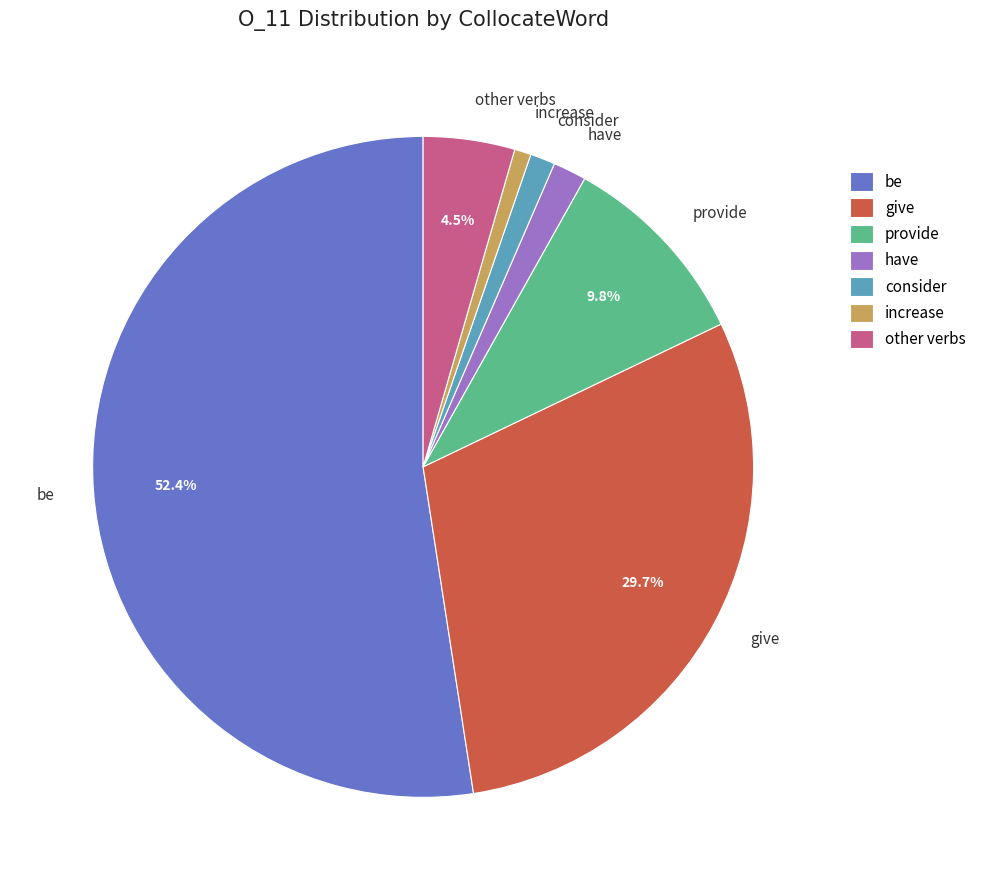

To the nearest percent, what is the combined percentage of consider and give?

31%